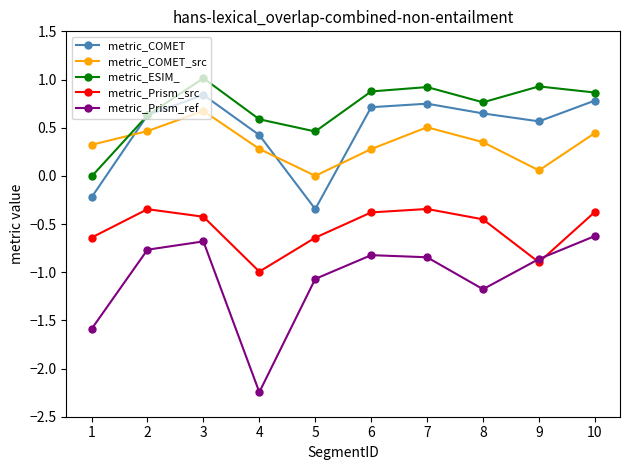

What are all the series names shown in the legend?

metric_COMET, metric_COMET_src, metric_ESIM_, metric_Prism_src, metric_Prism_ref